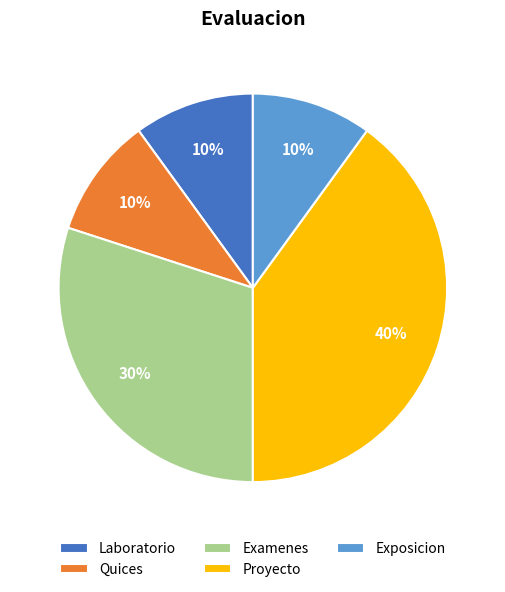

Does Quices represent more than half of the total?

No